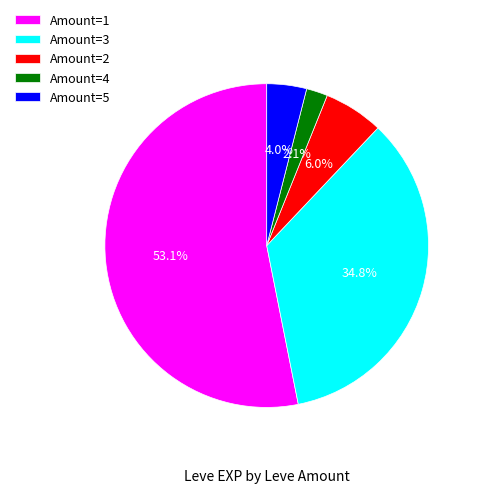

Which category has the biggest portion of the pie?

Amount=1